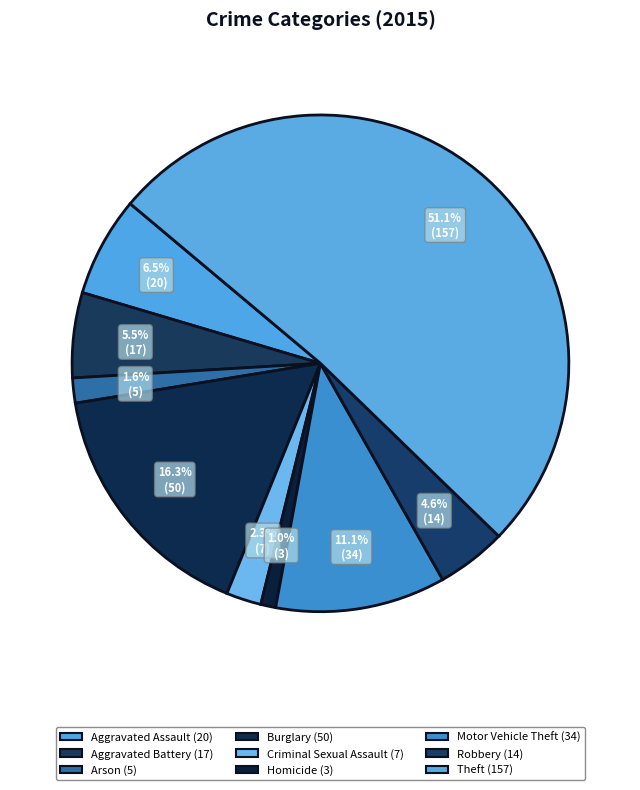

To the nearest percent, what is the difference between the largest and smallest slice percentages?

50%